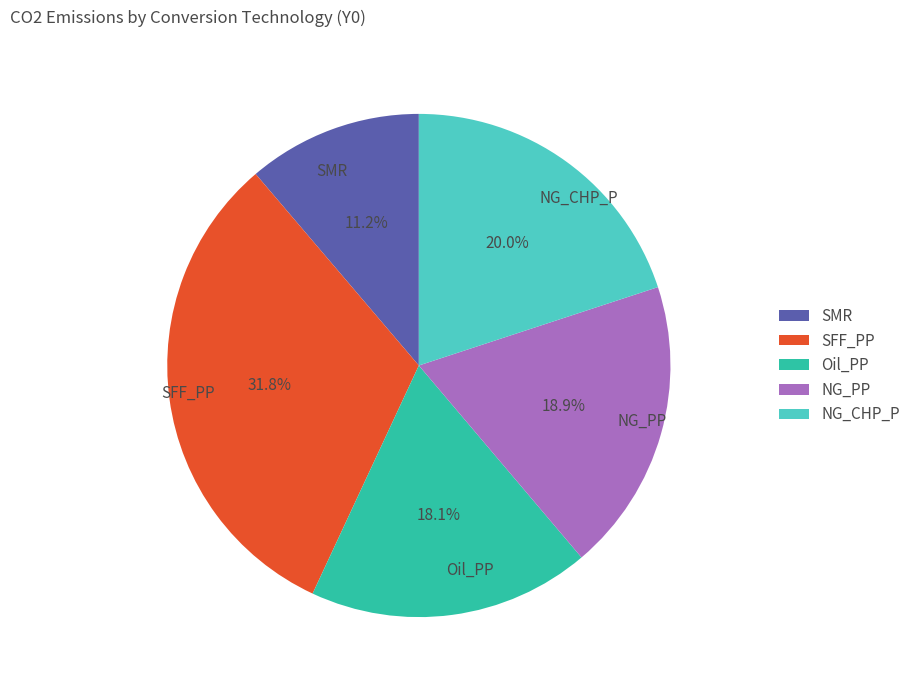

Combined, do NG_PP and SFF_PP account for over 50%?

Yes